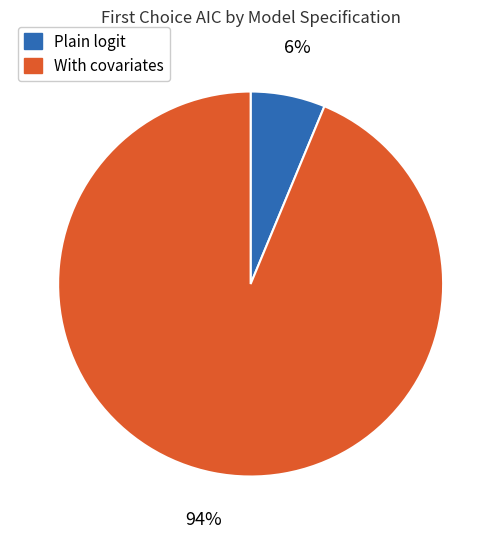

To the nearest percent, what is the average slice percentage?

50%